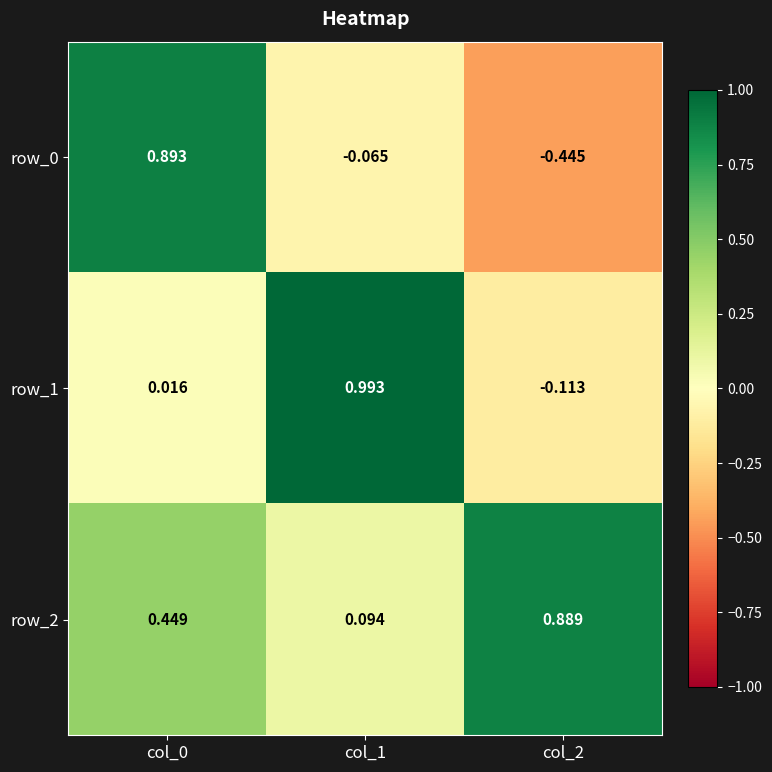

What is the difference between the maximum and minimum values in the row_0 series?

1.3